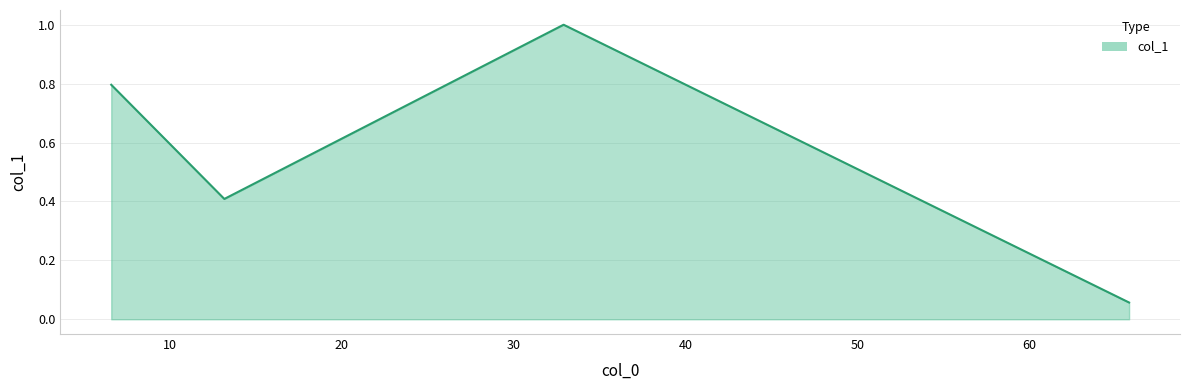

How many interior local peaks (higher than both neighbors) does the data have?

1